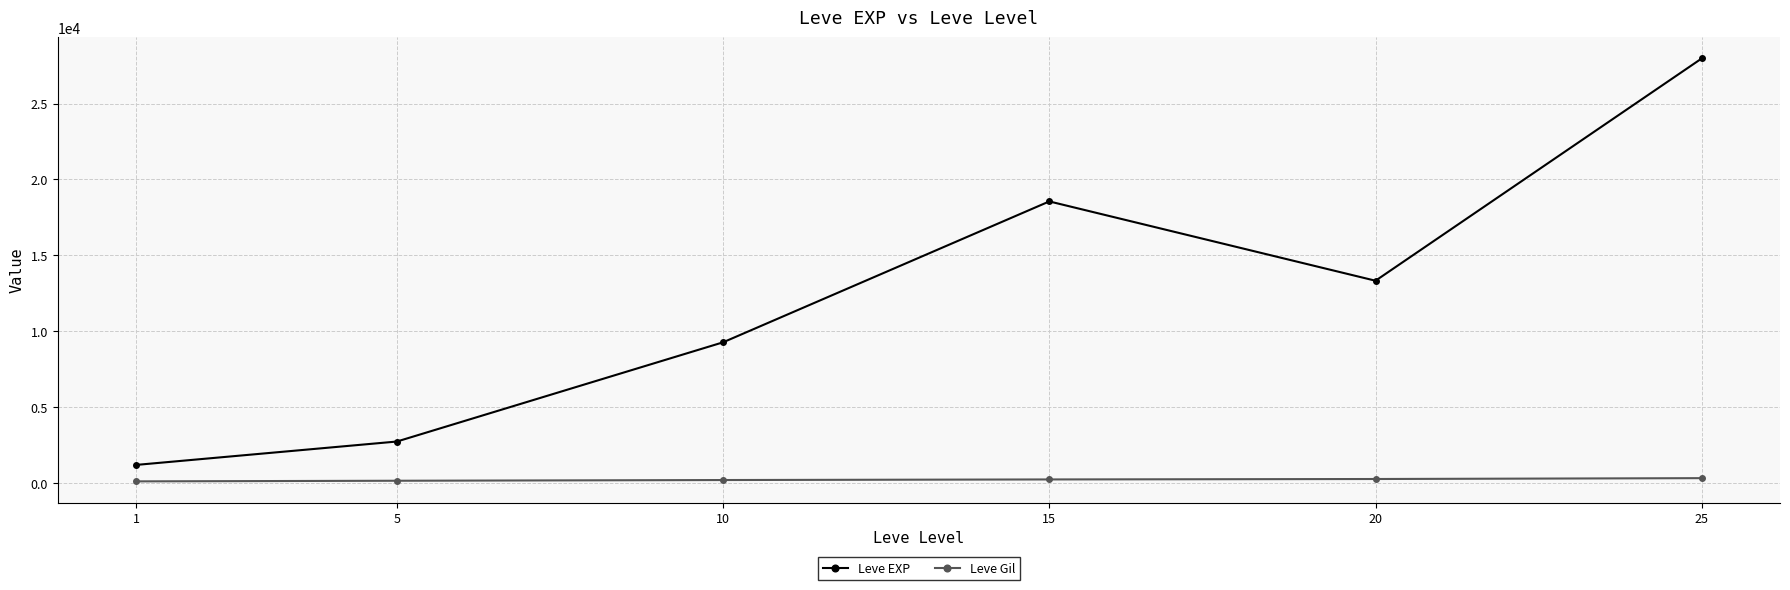

What is the maximum value for Leve EXP?

27966.7